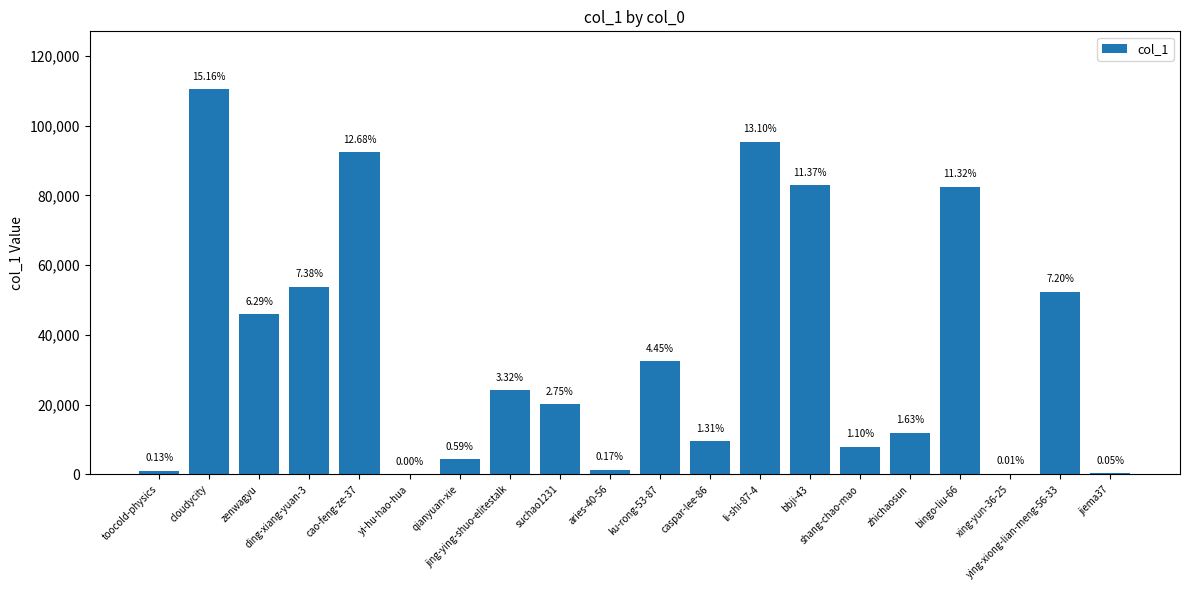

Where is the data nearest to the value 55224?

ding-xiang-yuan-3